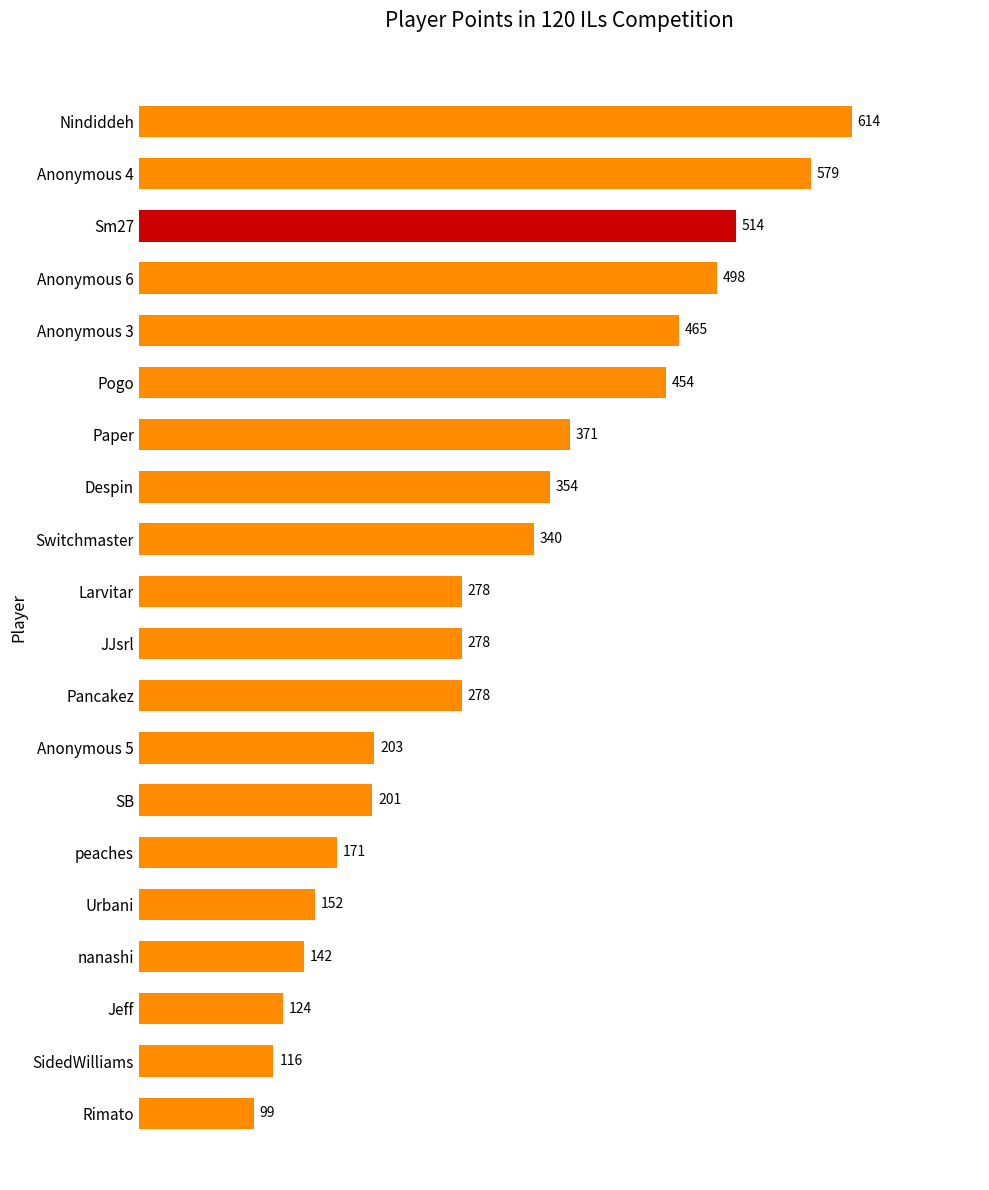

Count the number of categories in the chart.

20